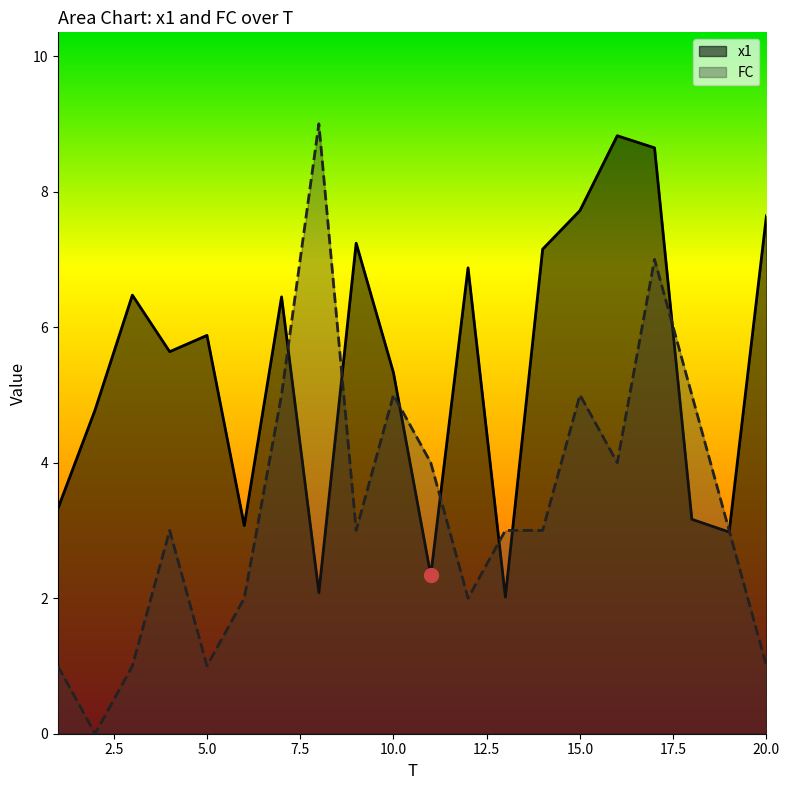

At how many categories does at least one series exceed 1?

20